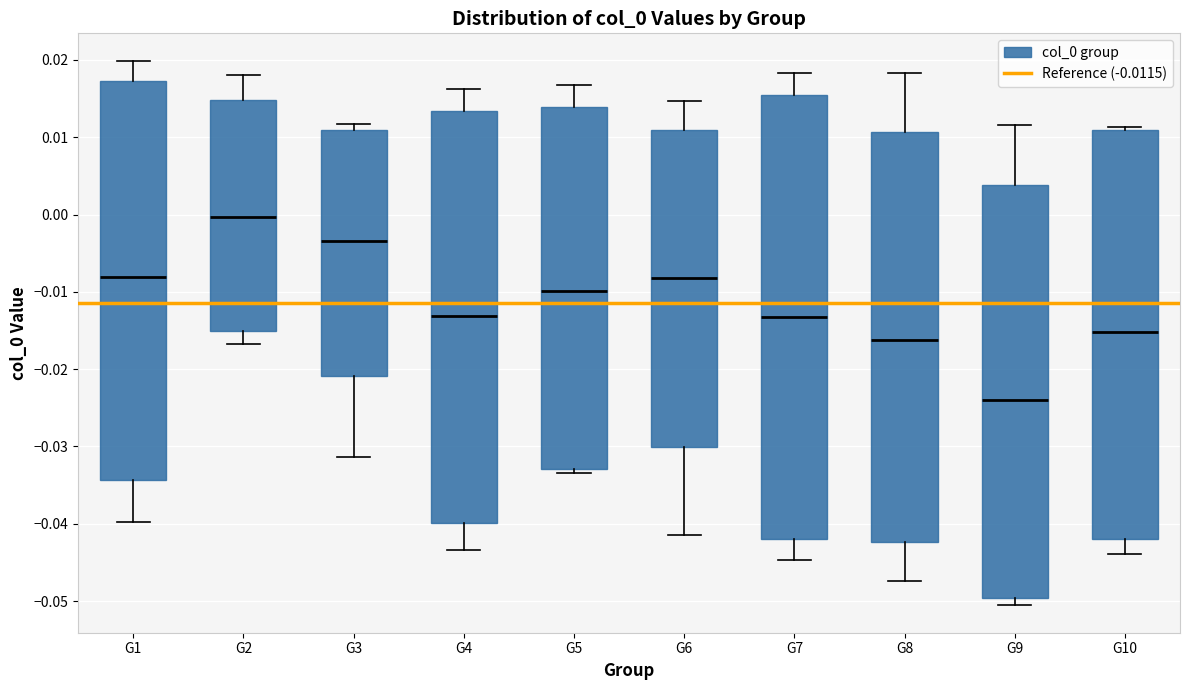

Where is the lower edge of the box for G10 on the y-axis? The values are not printed on the chart, so give them approximately, as read against the axis.

-0.042